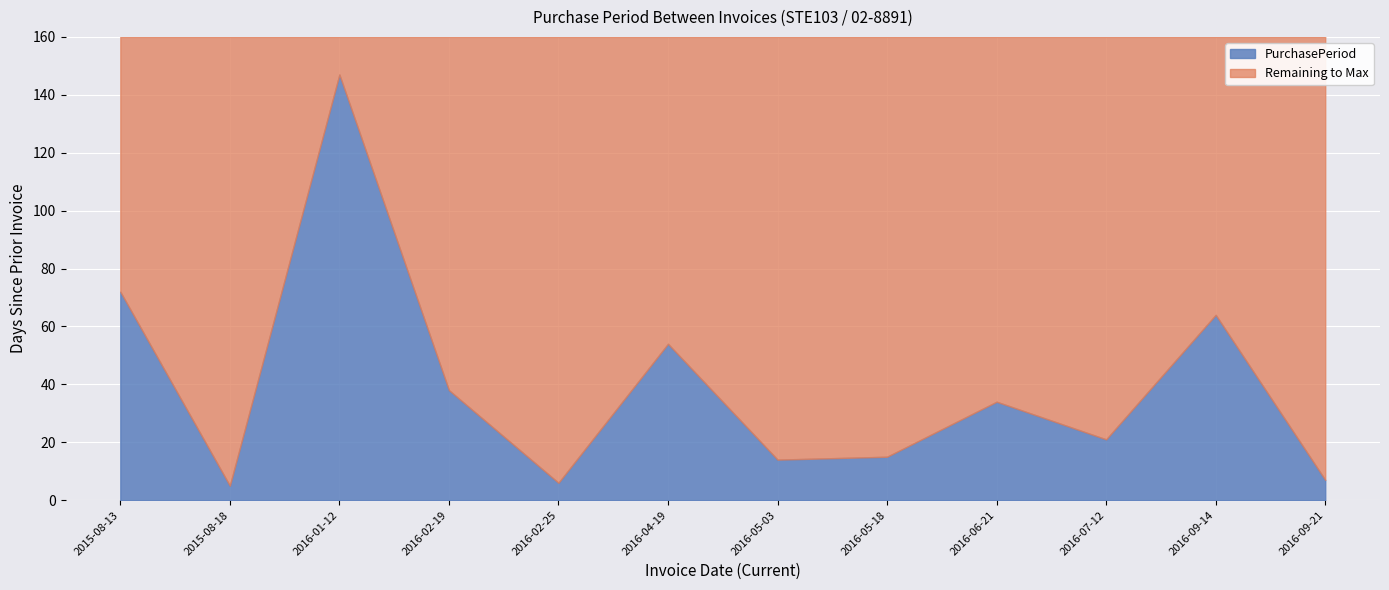

Rank the categories by value from lowest to highest.

2015-08-18, 2016-02-25, 2016-09-21, 2016-05-03, 2016-05-18, 2016-07-12, 2016-06-21, 2016-02-19, 2016-04-19, 2016-09-14, 2015-08-13, 2016-01-12